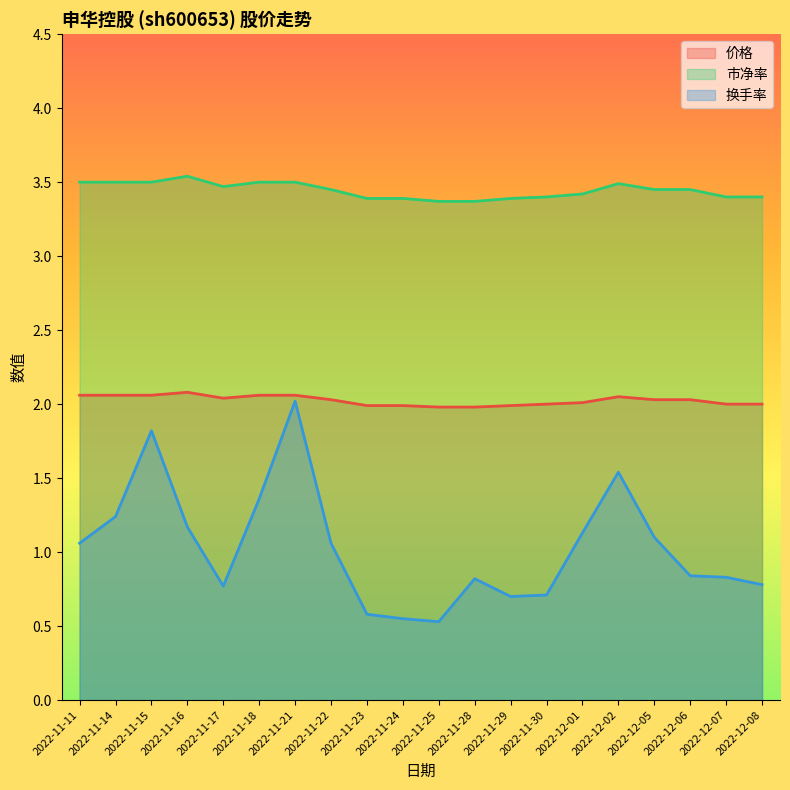

In 价格 (line), how many points are lower than both neighbors (excluding endpoints)?

1